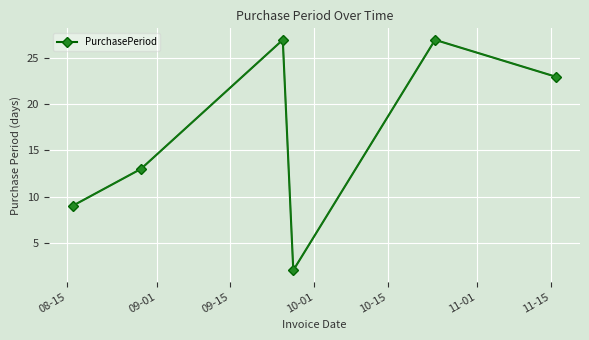

What is the average value?

17